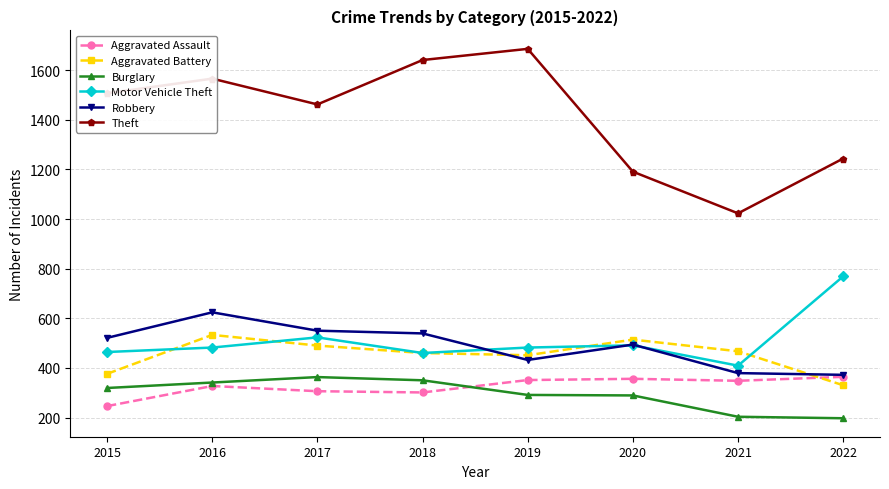

What is the greatest value displayed?

1686